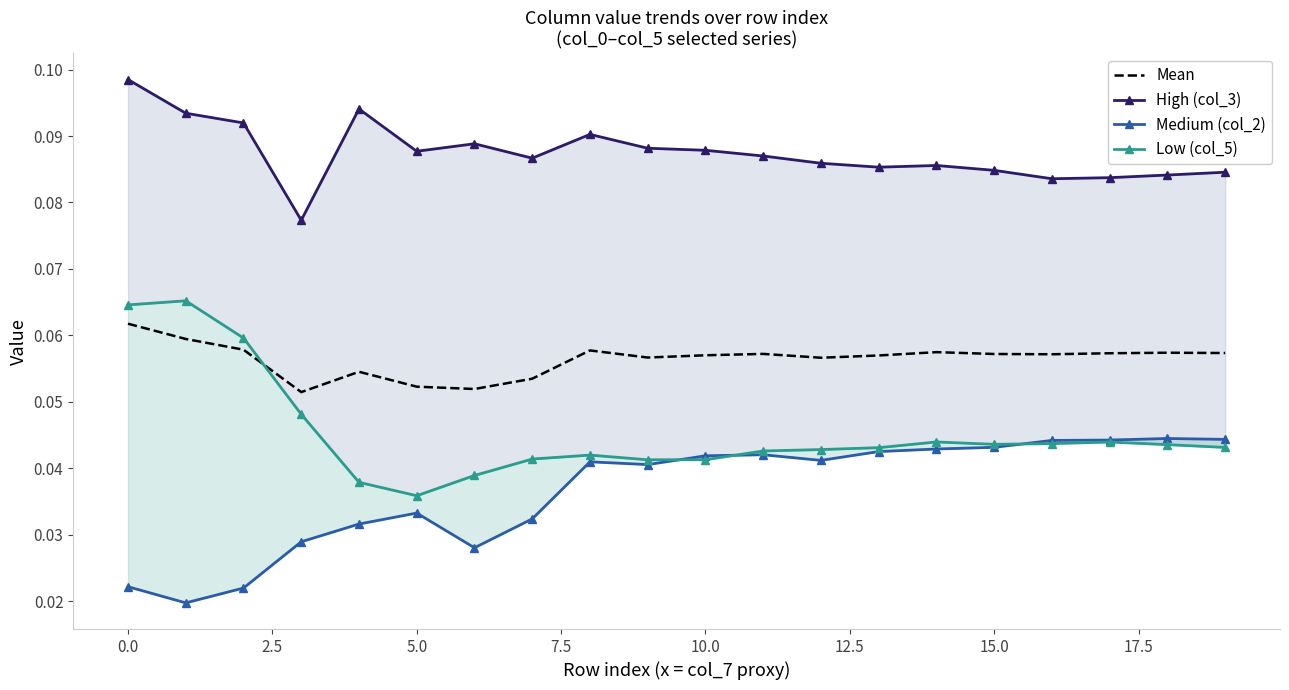

Which series changed the most between 15 and 18?

Medium (col_2)